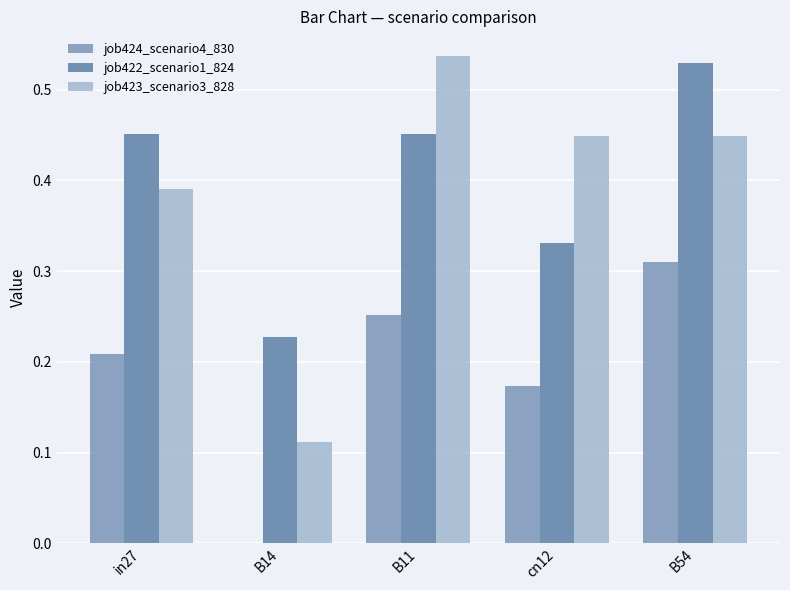

What is the sum of all job422_scenario1_824 values?

2.0